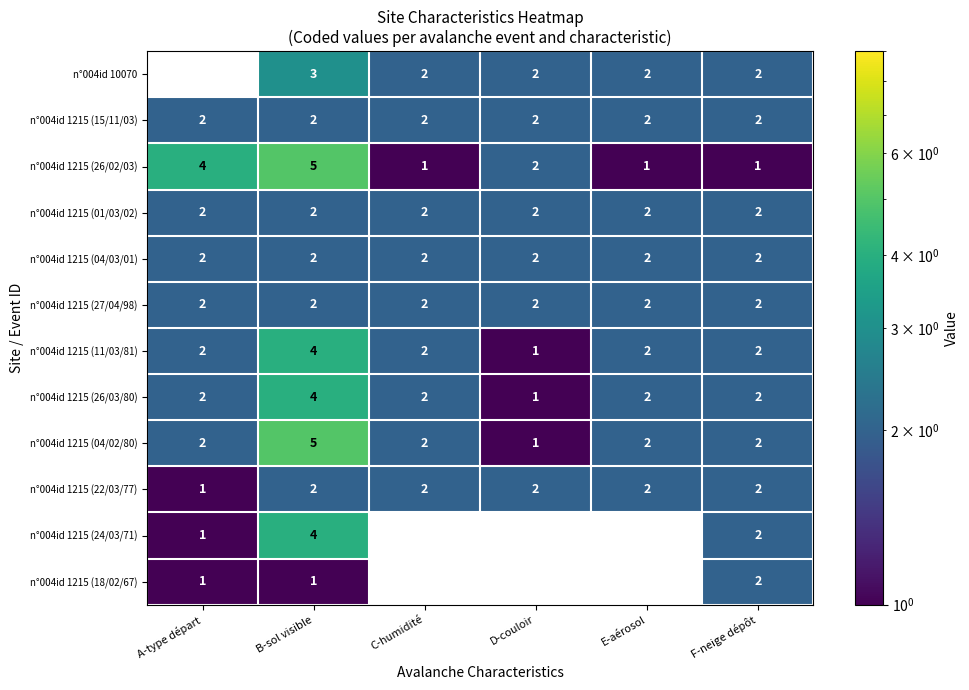

What is the sum of all n°004id 1215 (11/03/81) values?

13